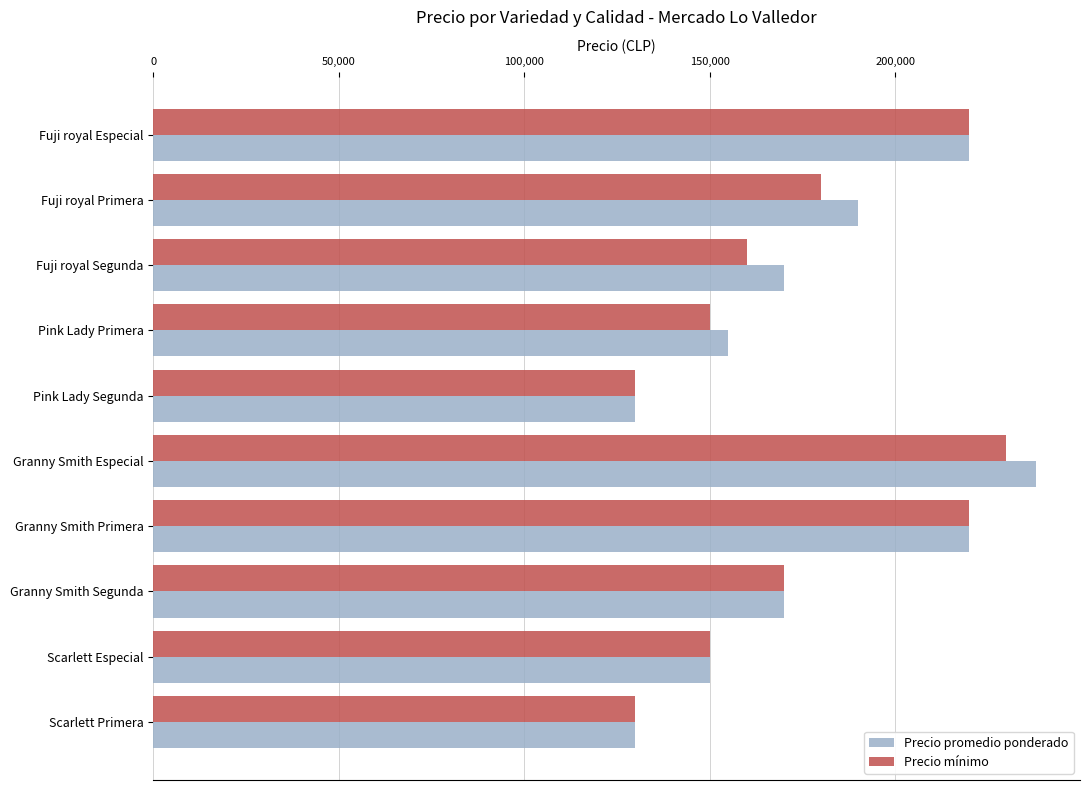

List the series in order of their overall mean, lowest first.

Precio mínimo, Precio promedio ponderado